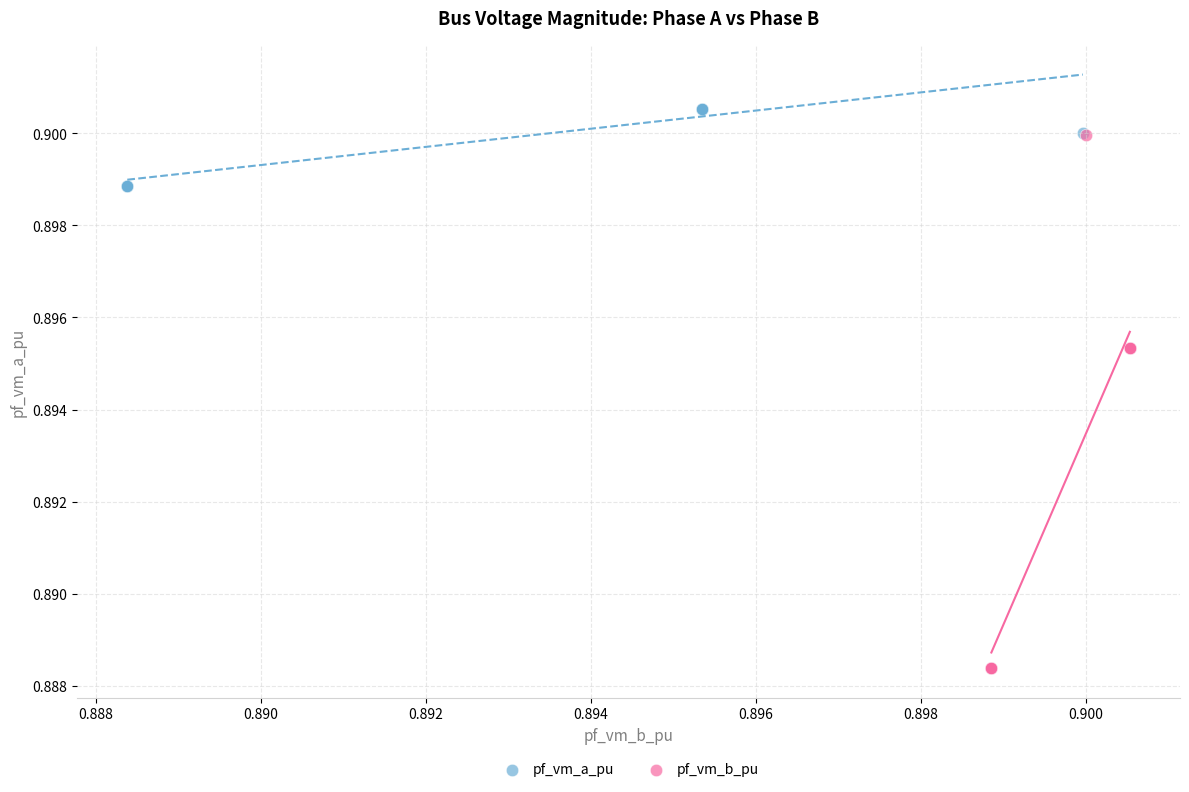

What are all the series names shown in the legend?

pf_vm_a_pu, pf_vm_b_pu